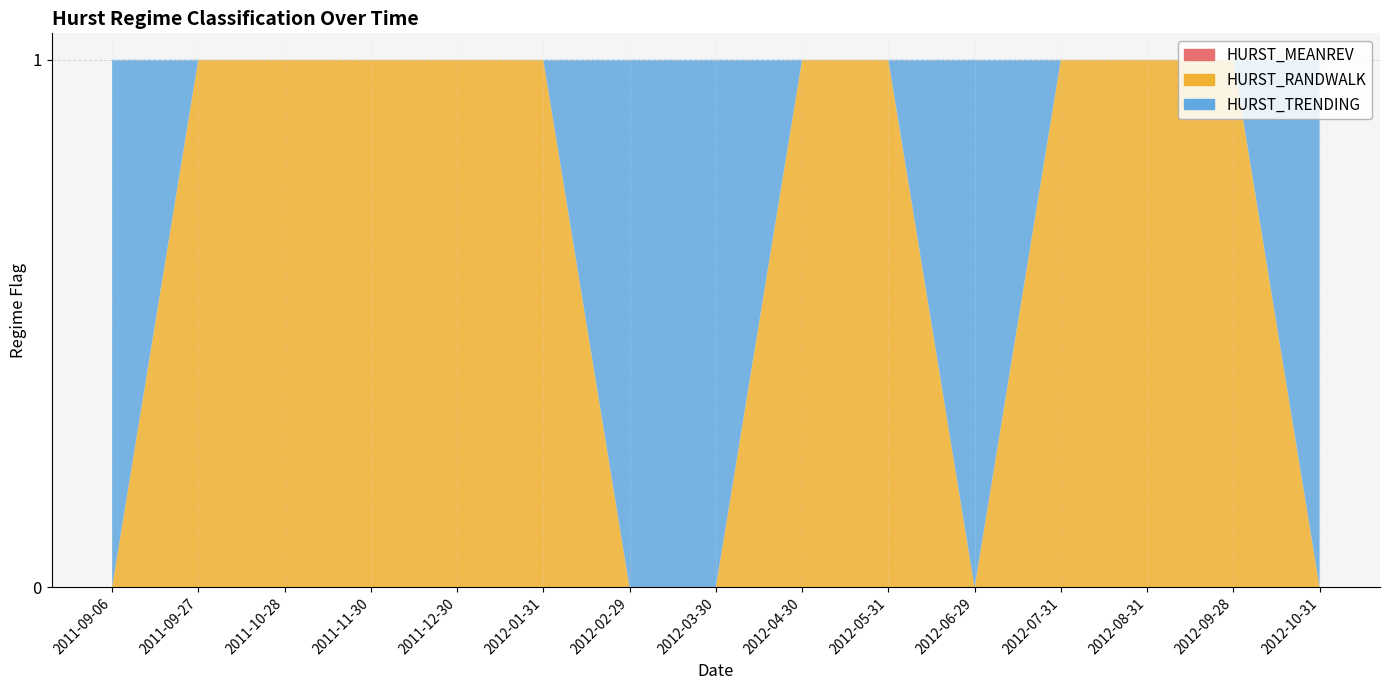

How many HURST_RANDWALK values are between 0 and 1?

15